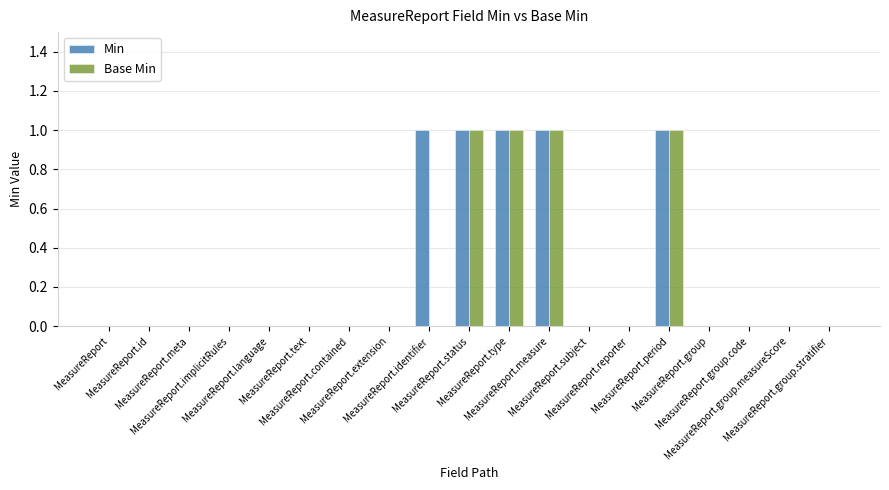

What is the sum of all Min values?

5